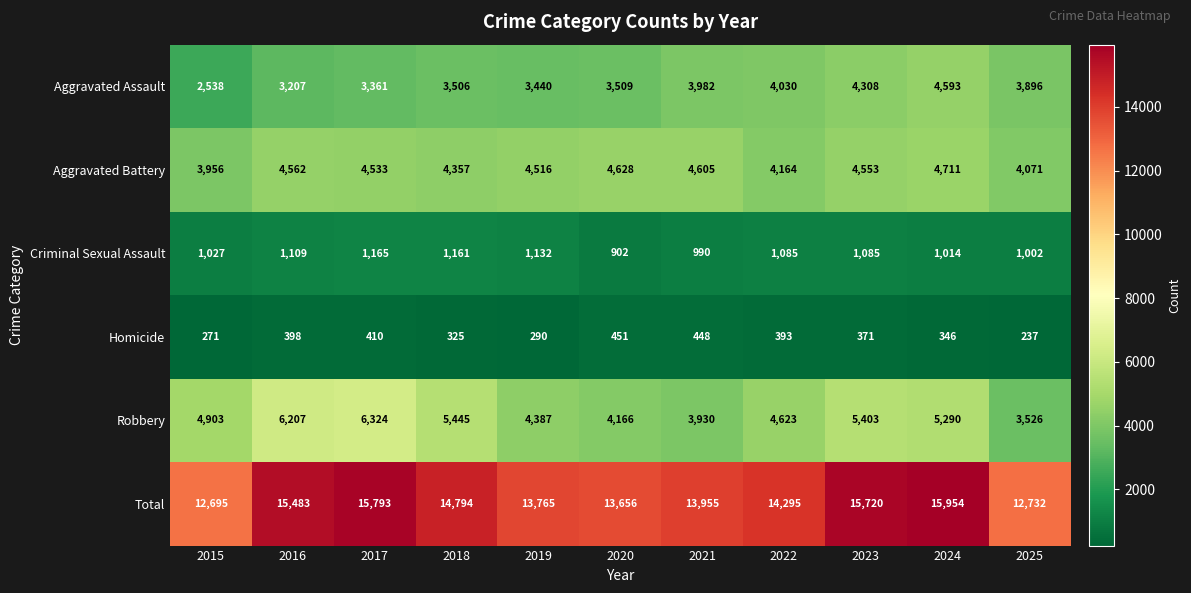

What is the total value across all series at 2023?

31440